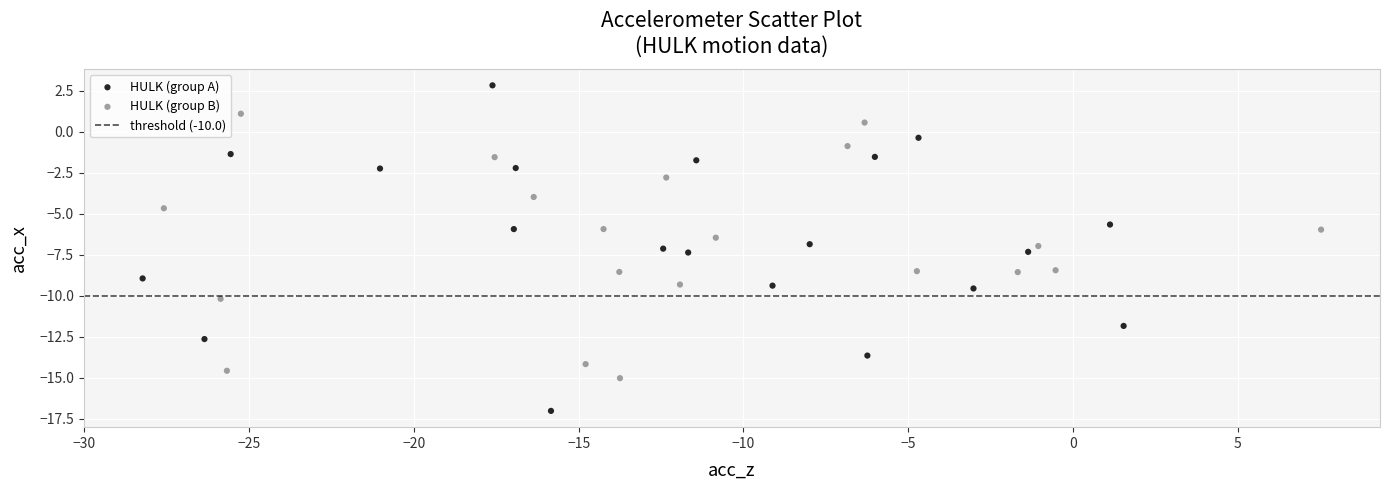

Which series reaches the minimum Y coordinate?

HULK (group A)